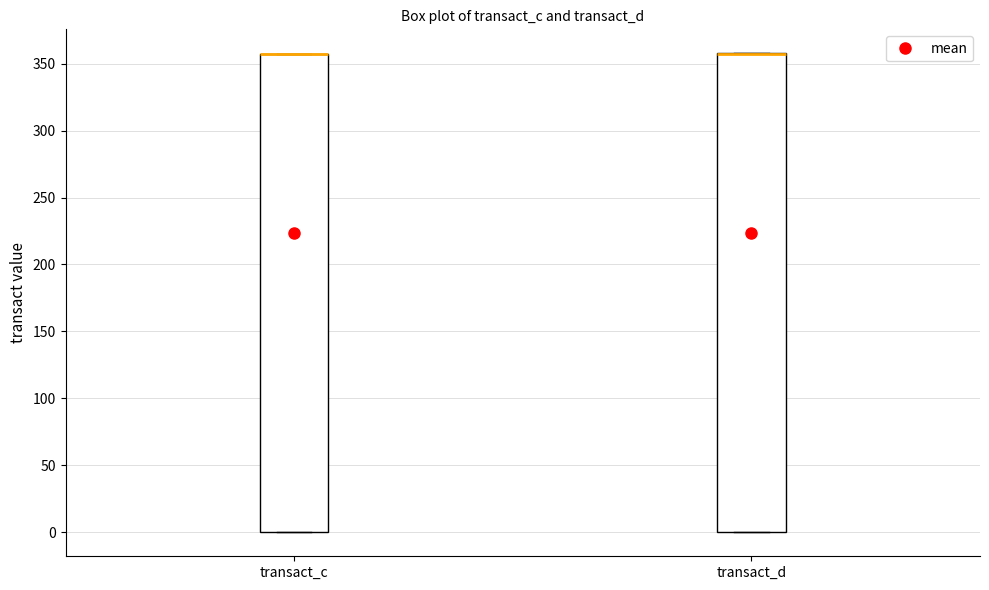

Where is the upper edge of the box for transact_c on the y-axis? The values are not printed on the chart, so give them approximately, as read against the axis.

355